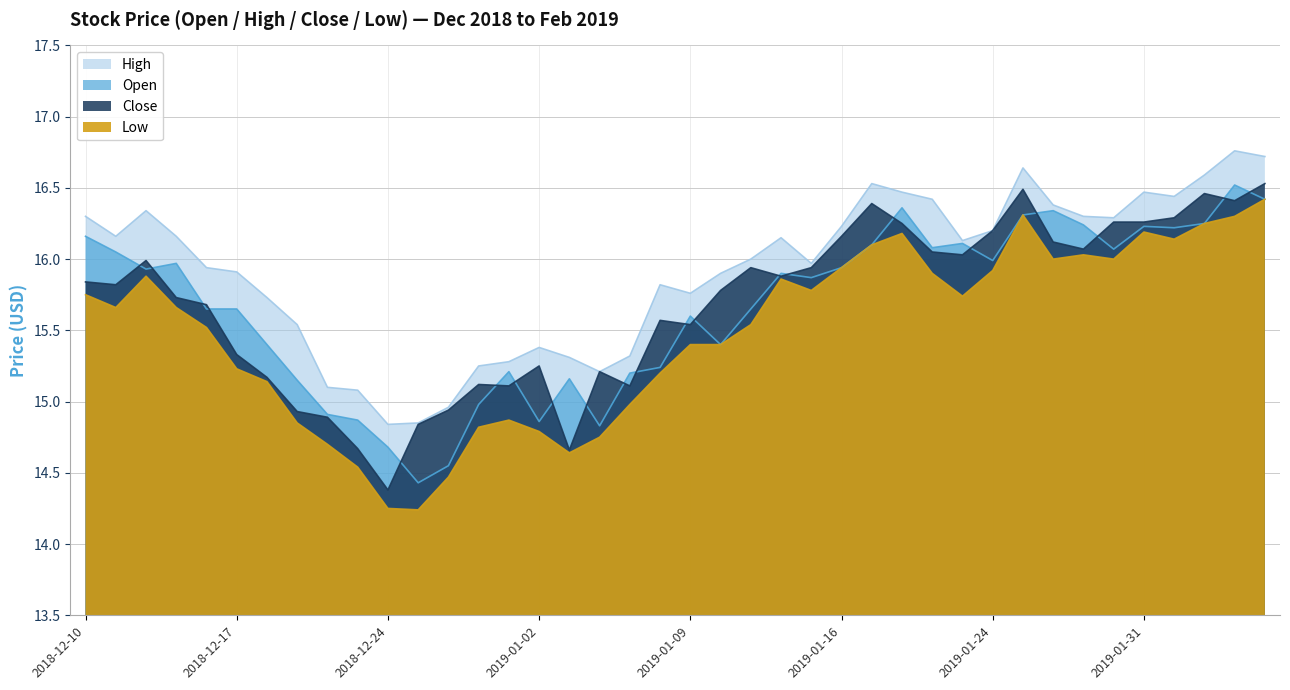

Reading left to right, extract all data points from this chart.

close: 15.8	15.8	16.0	15.7	15.7	15.3	15.2	14.9	14.9	14.7	14.4	14.8	14.9	15.1	15.1	15.2	14.7	15.2	15.1	15.6	15.5	15.8	15.9	15.9	15.9	16.2	16.4	16.2	16.1	16.0	16.2	16.5	16.1	16.1	16.3	16.3	16.3	16.5	16.4	16.5
open: 16.2	16.1	15.9	16.0	15.7	15.7	15.4	15.2	14.9	14.9	14.7	14.4	14.6	15.0	15.2	14.9	15.2	14.8	15.2	15.2	15.6	15.4	15.7	15.9	15.9	15.9	16.1	16.4	16.1	16.1	16.0	16.3	16.3	16.2	16.1	16.2	16.2	16.2	16.5	16.4
high: 16.3	16.2	16.3	16.2	15.9	15.9	15.7	15.5	15.1	15.1	14.8	14.8	15.0	15.2	15.3	15.4	15.3	15.2	15.3	15.8	15.8	15.9	16.0	16.1	16.0	16.2	16.5	16.5	16.4	16.1	16.2	16.6	16.4	16.3	16.3	16.5	16.4	16.6	16.8	16.7
low: 15.8	15.7	15.9	15.7	15.5	15.2	15.1	14.8	14.7	14.5	14.2	14.2	14.5	14.8	14.9	14.8	14.6	14.8	15.0	15.2	15.4	15.4	15.5	15.9	15.8	15.9	16.1	16.2	15.9	15.7	15.9	16.3	16.0	16.0	16.0	16.2	16.1	16.2	16.3	16.4